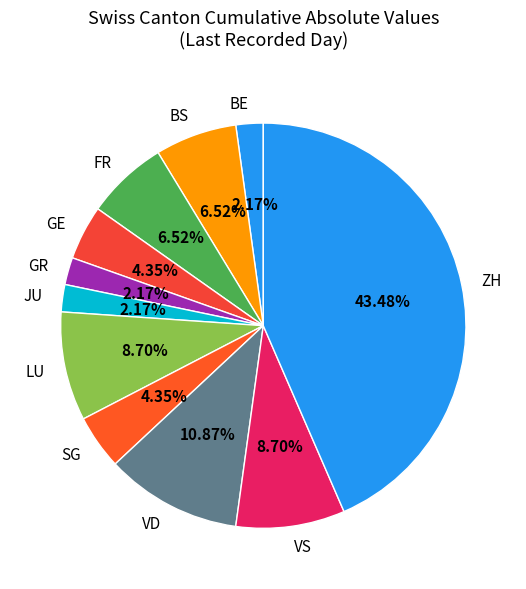

Is the sum of ZH and VD greater than half?

Yes